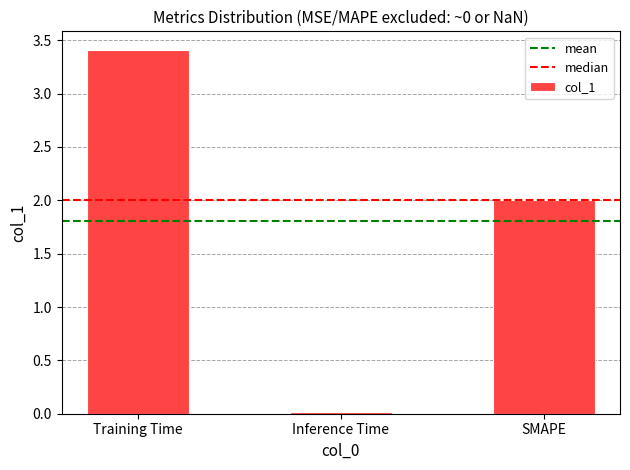

How many values are below 2?

1